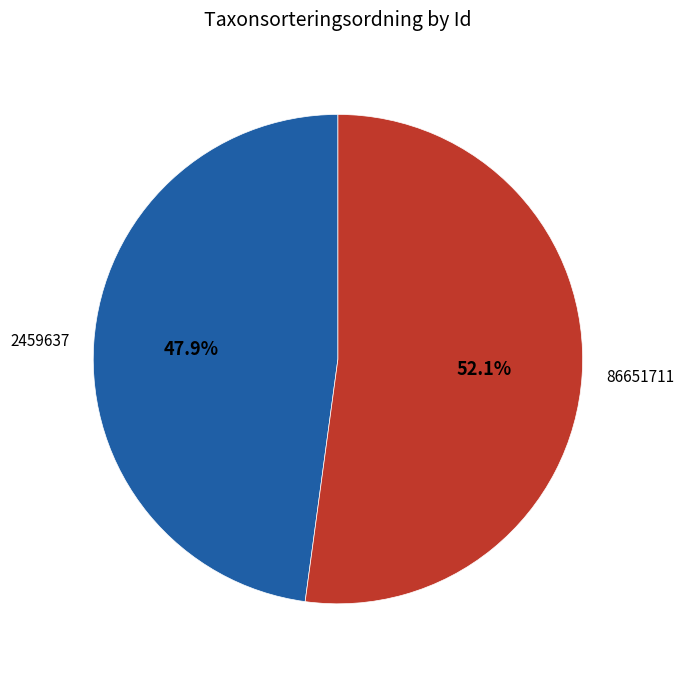

True or false: 2459637 accounts for 38% of the total.

False